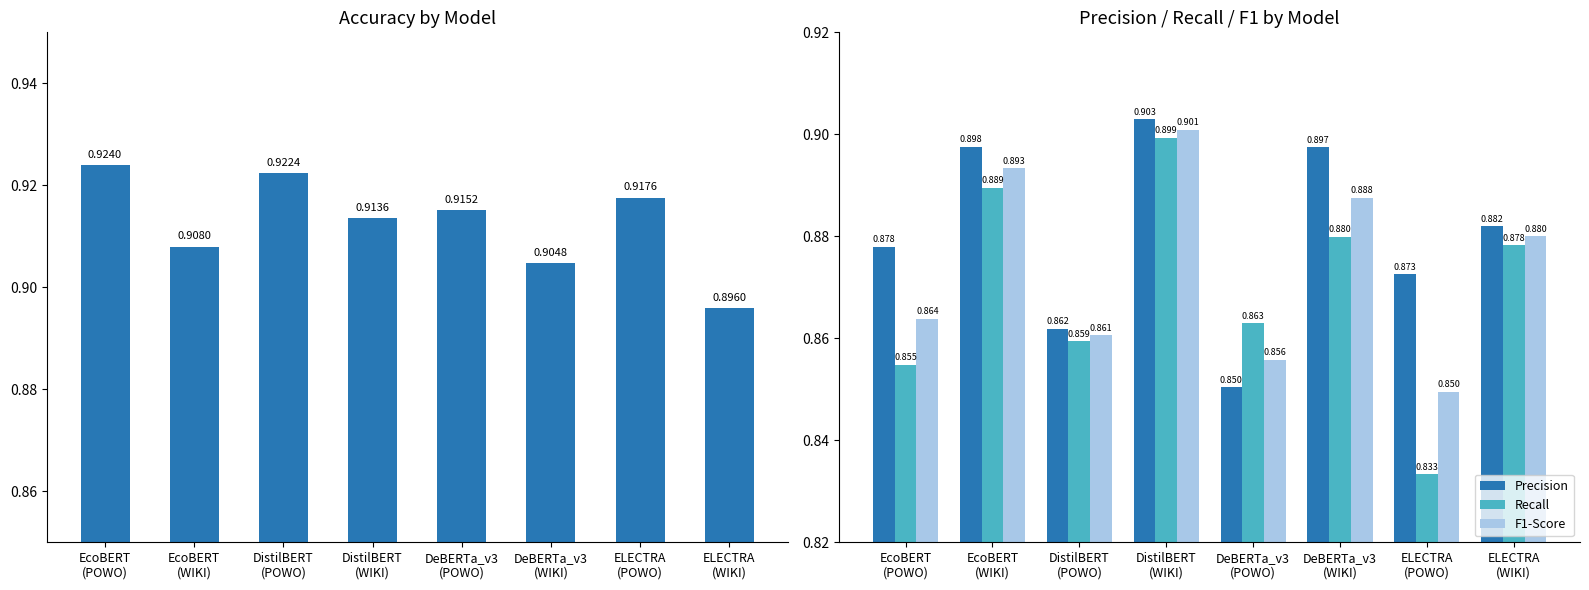

What is the sum of the Precision values at ELECTRA
(WIKI) and DeBERTa_v3
(WIKI)?

1.8